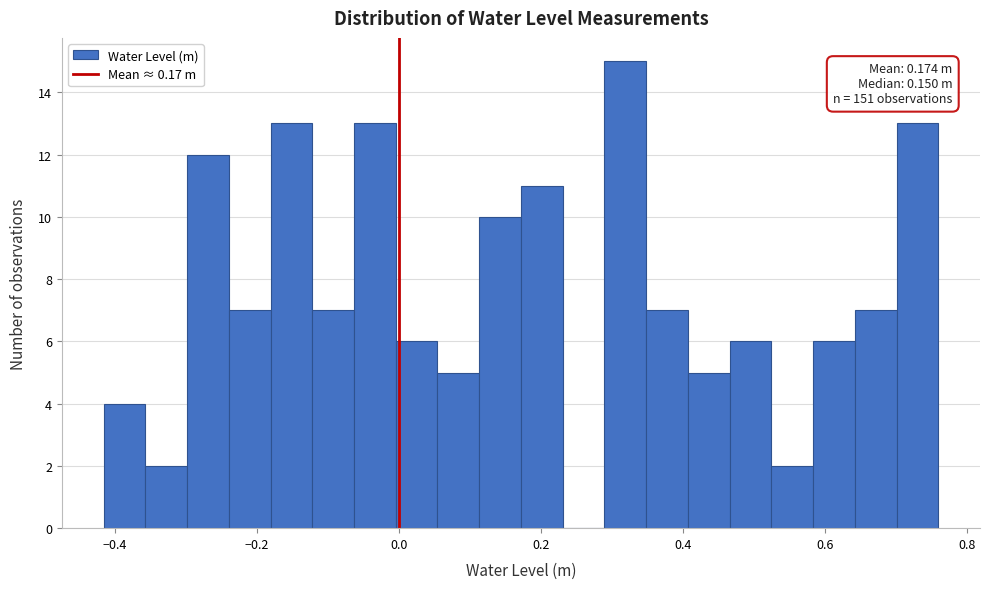

Around what value on the x-axis is the tallest bar? Give the approximate position of its centre, as read against the axis.

0.32